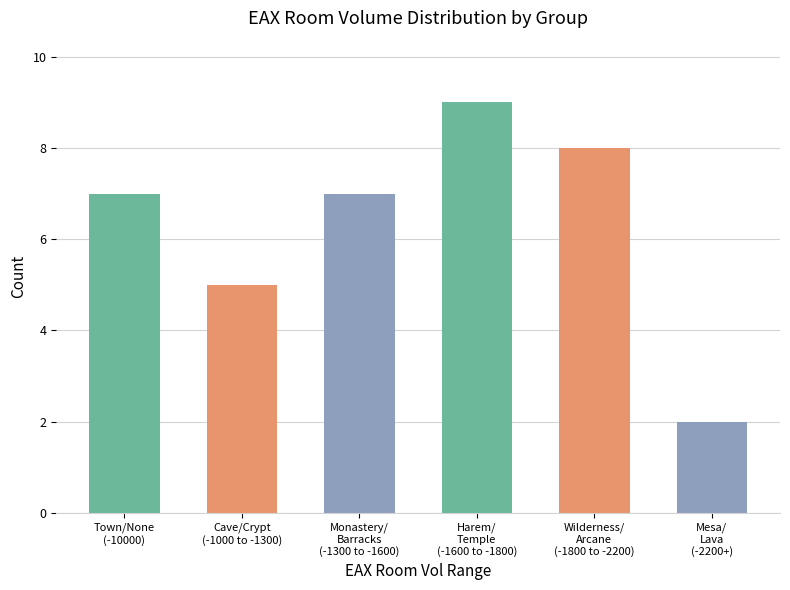

What is the average value?

6